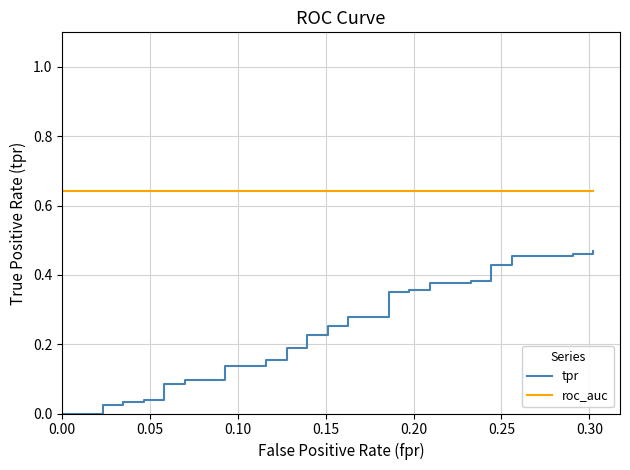

What is the greatest value displayed?

0.6